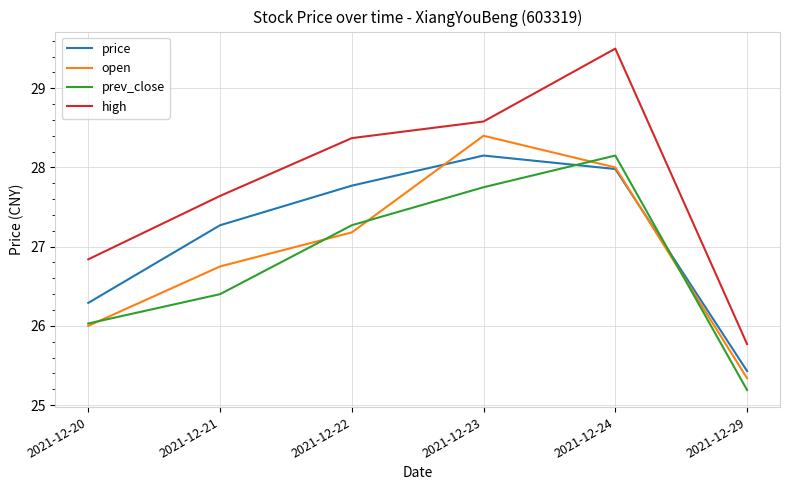

Which category has the highest value in the high series?

2021-12-24